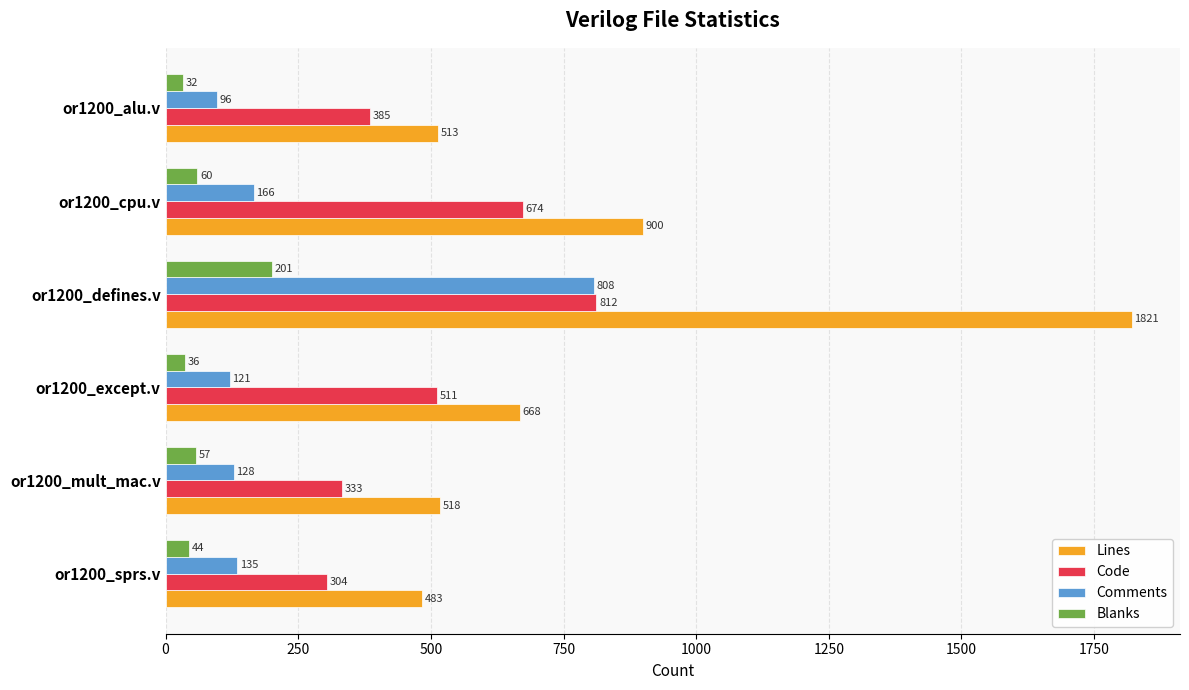

What is the total value across all series at or1200_alu.v?

1026